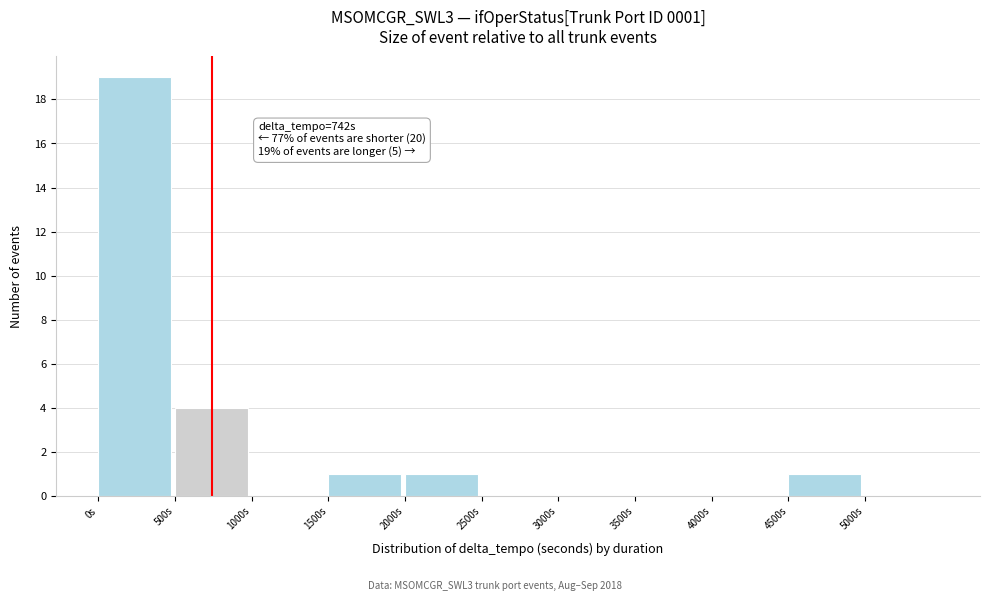

Over which range of the x-axis is the bar tallest?

0 to 500